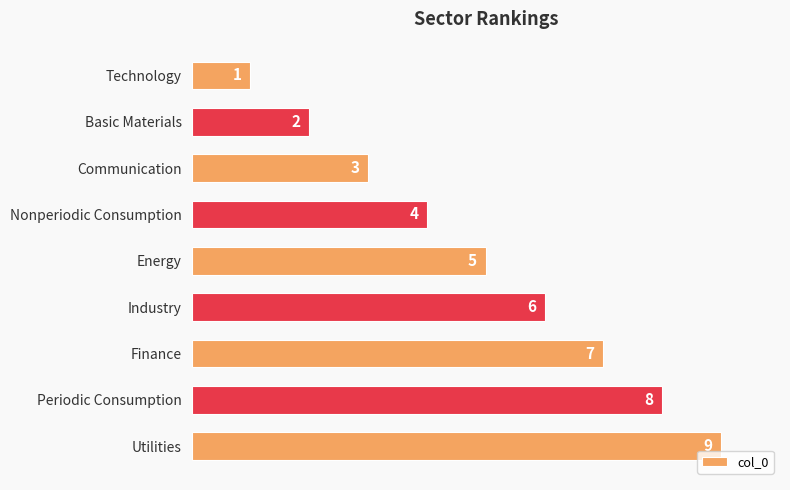

What is the change in value from Communication to Finance?

+4